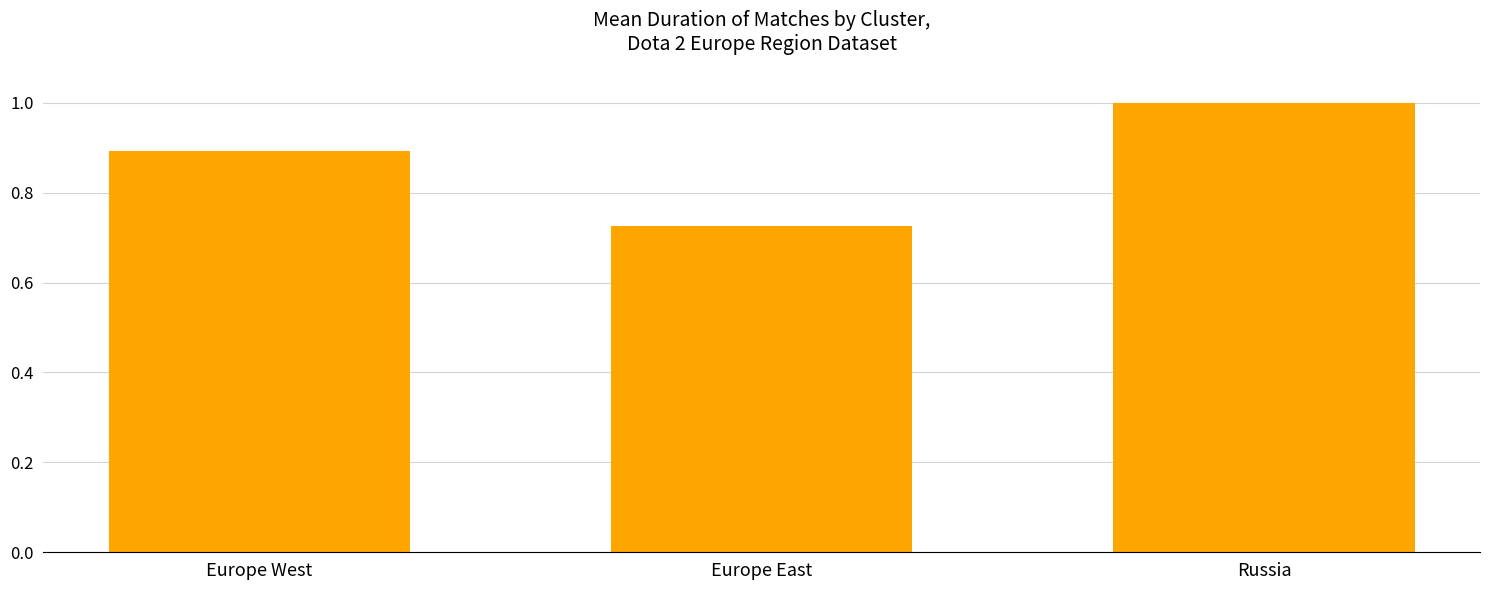

What value does the data have at Europe West?

0.9